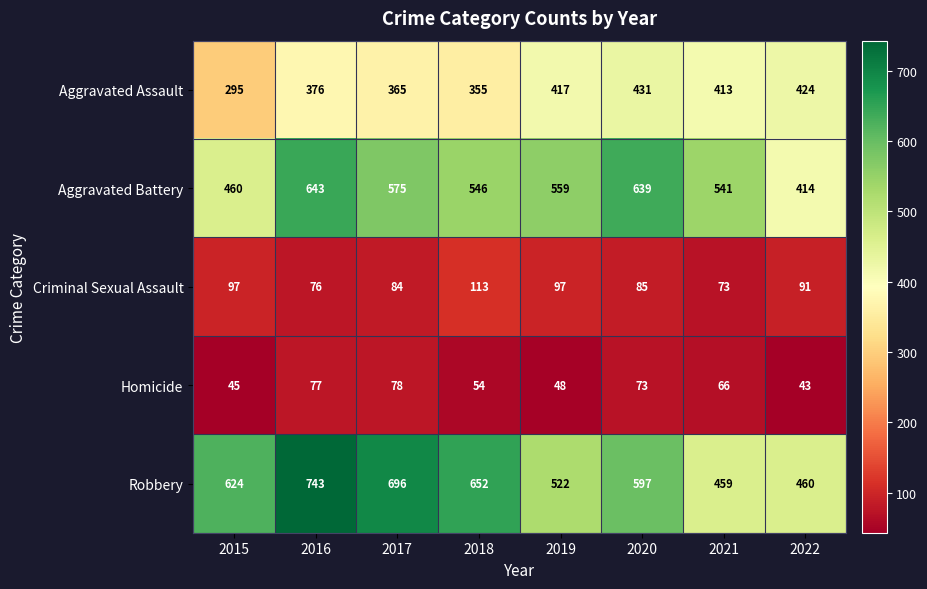

Which series has the largest total across all categories?

Robbery